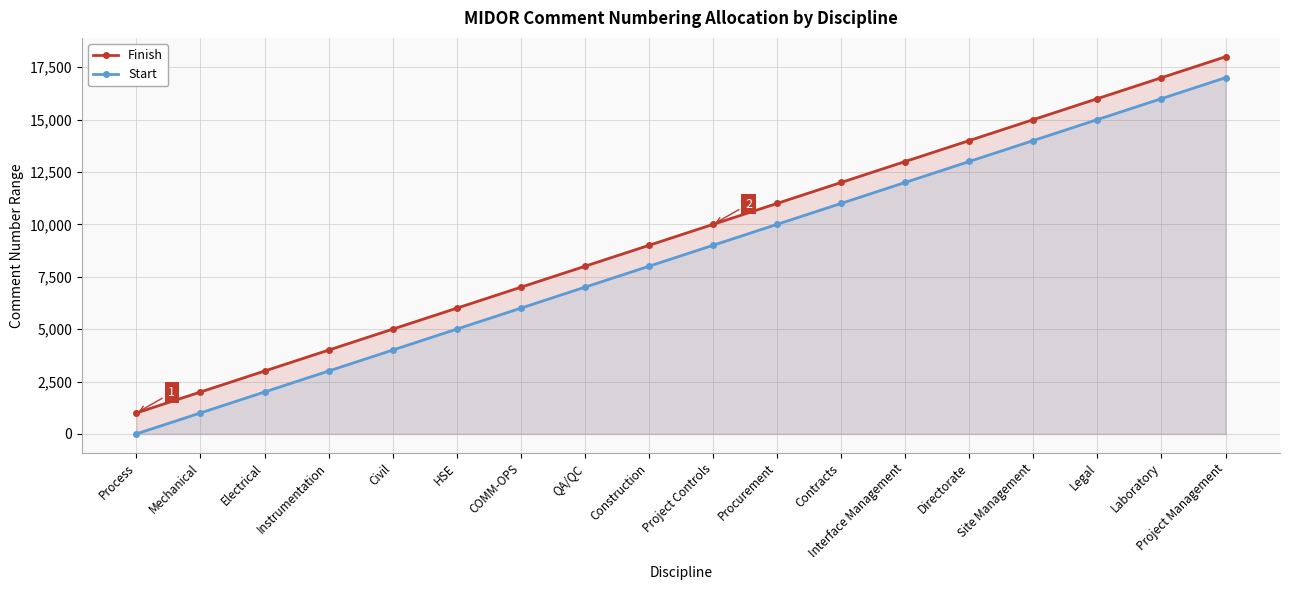

At which label does Finish reach its minimum?

Process